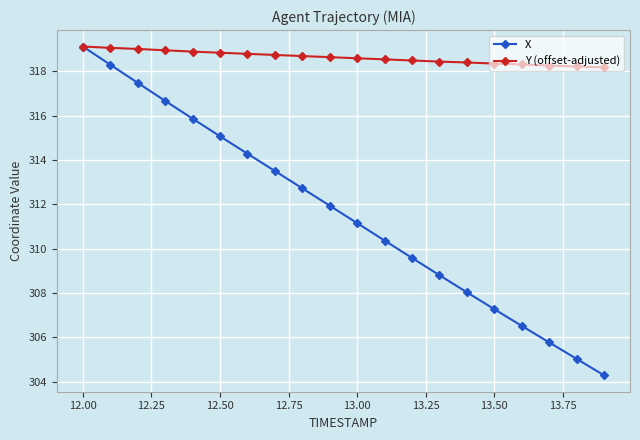

Which series has the widest spread of values?

X